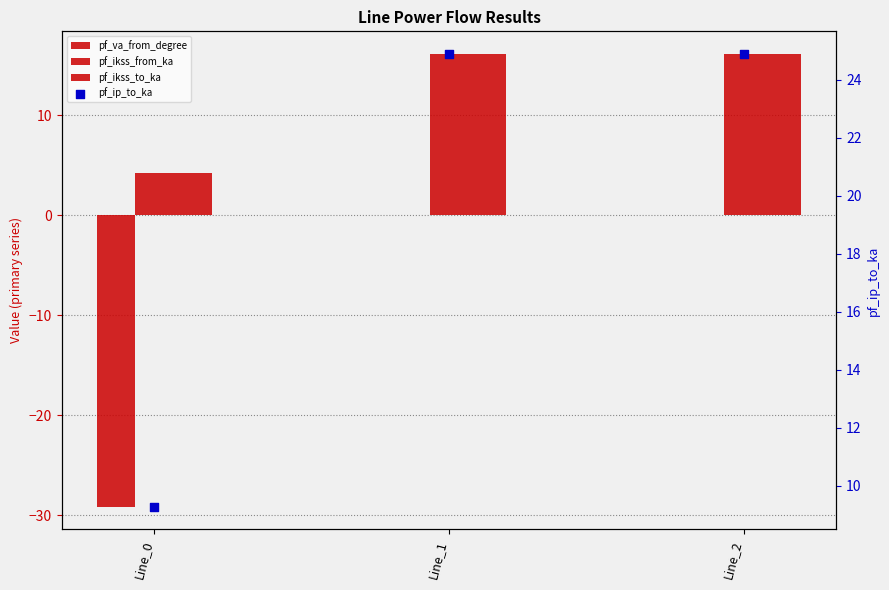

Which series reaches the minimum Y coordinate?

pf_va_from_degree